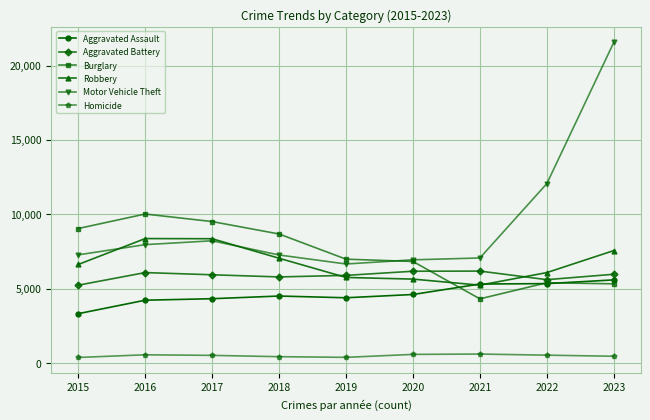

How many data points does each series have?

9